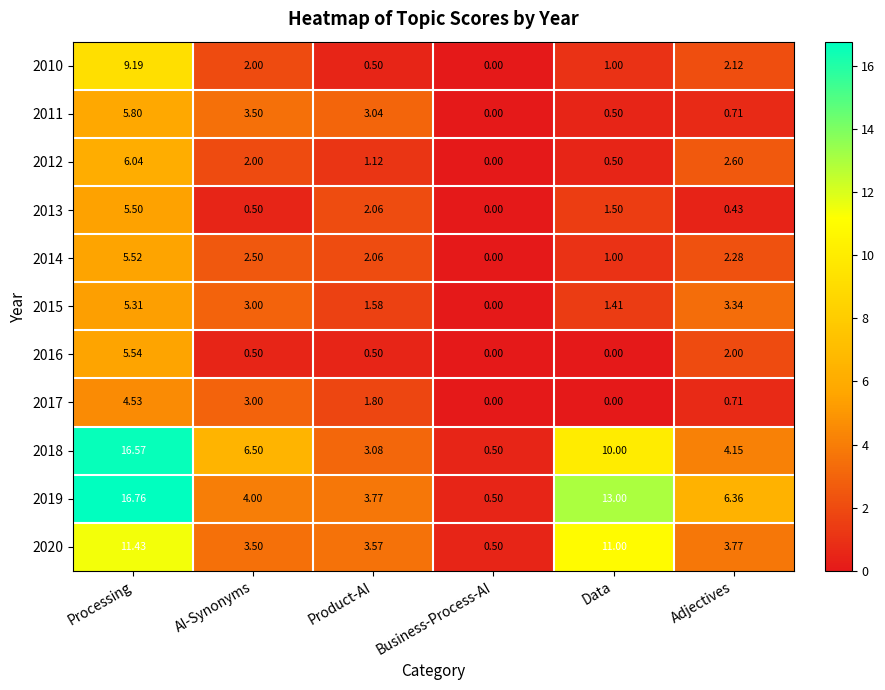

At which category is the sum across all series the highest?

Processing